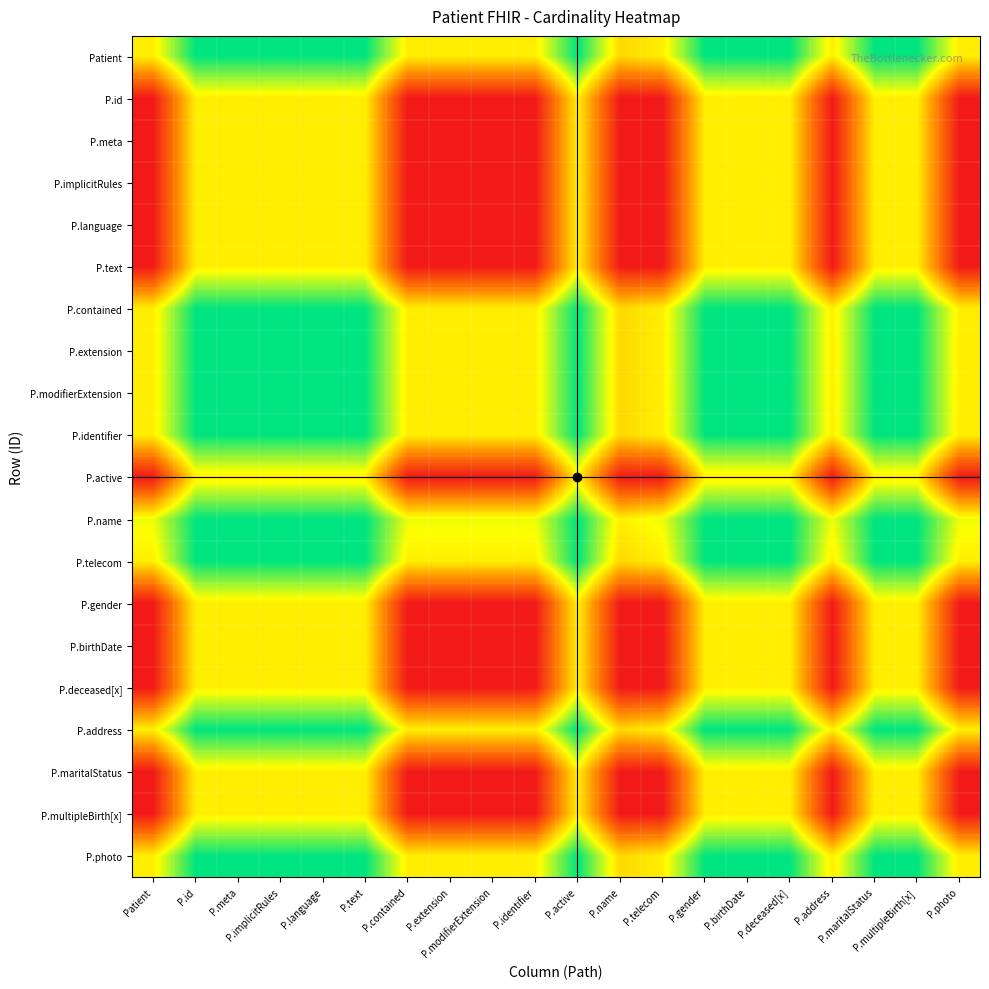

Rank the series by their maximum value, from lowest to highest.

P.id, P.meta, P.implicitRules, P.language, P.text, P.active, P.gender, P.birthDate, P.deceased[x], P.maritalStatus, P.multipleBirth[x], Patient, P.contained, P.extension, P.modifierExtension, P.identifier, P.name, P.telecom, P.address, P.photo